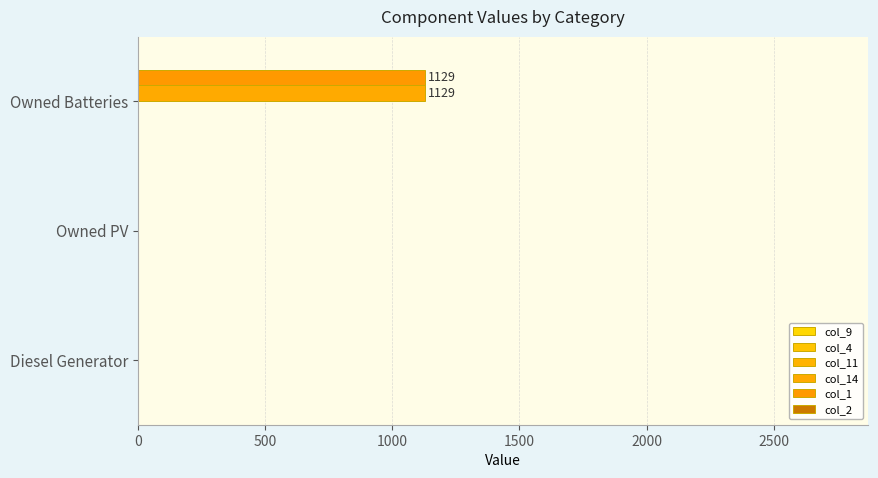

Count the number of categories in the chart.

3